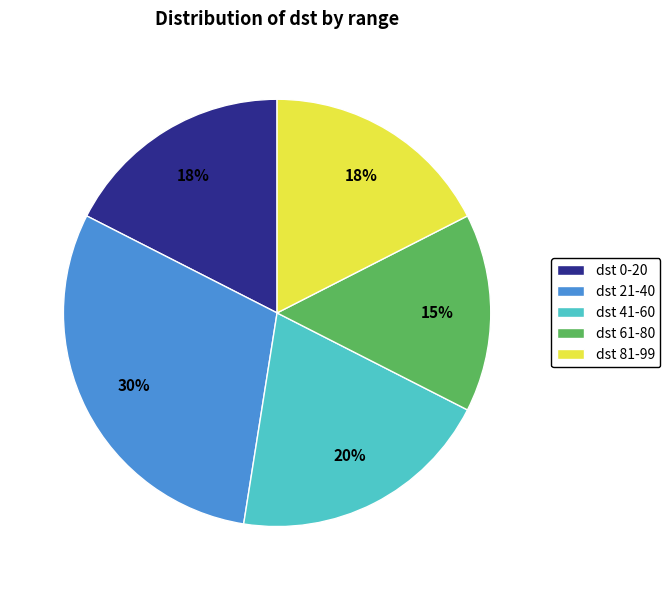

To the nearest percent, what is the combined percentage of dst 61-80 and dst 41-60?

35%